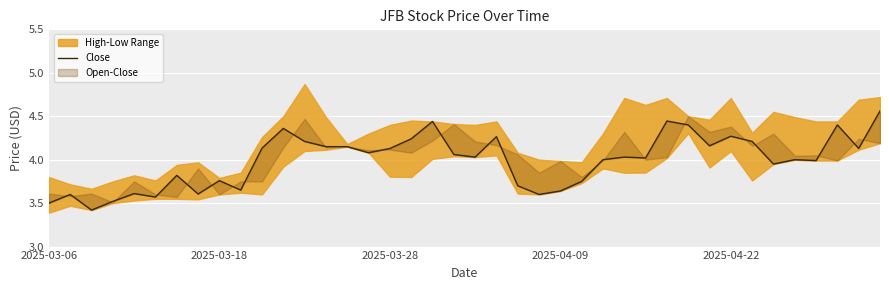

What is the ratio of the value at 24 to the value at 18?

0.8